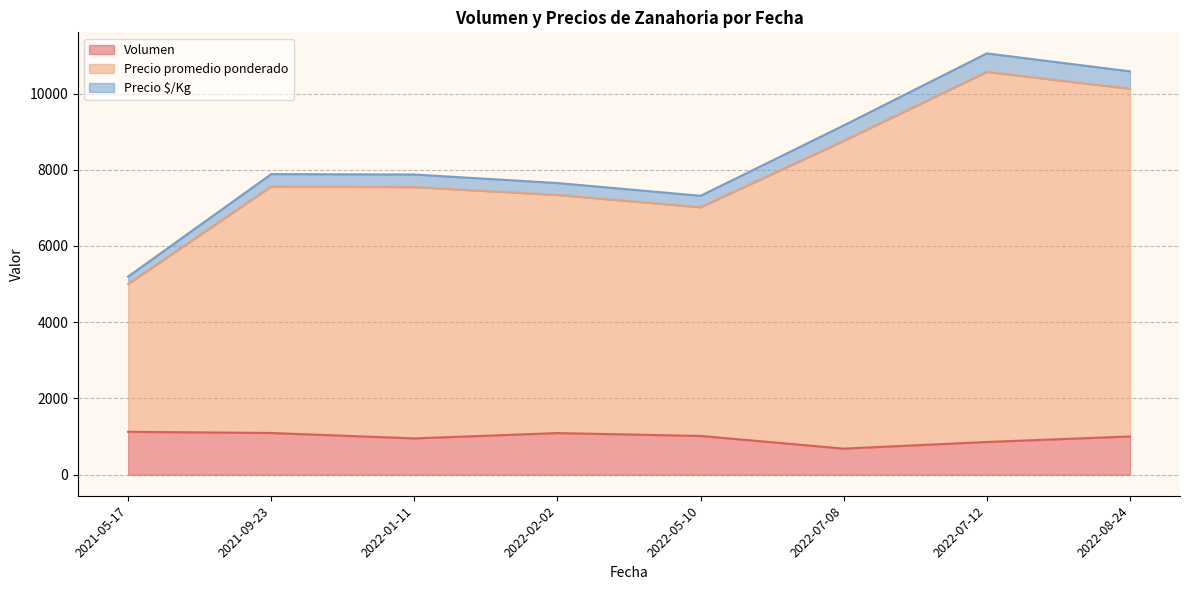

True or false: Precio $/Kg has a value of 350 at 2022-07-08.

True